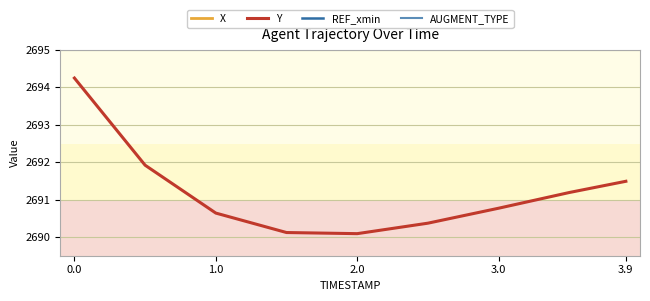

Does the chart display data point markers on the line(s)?

No